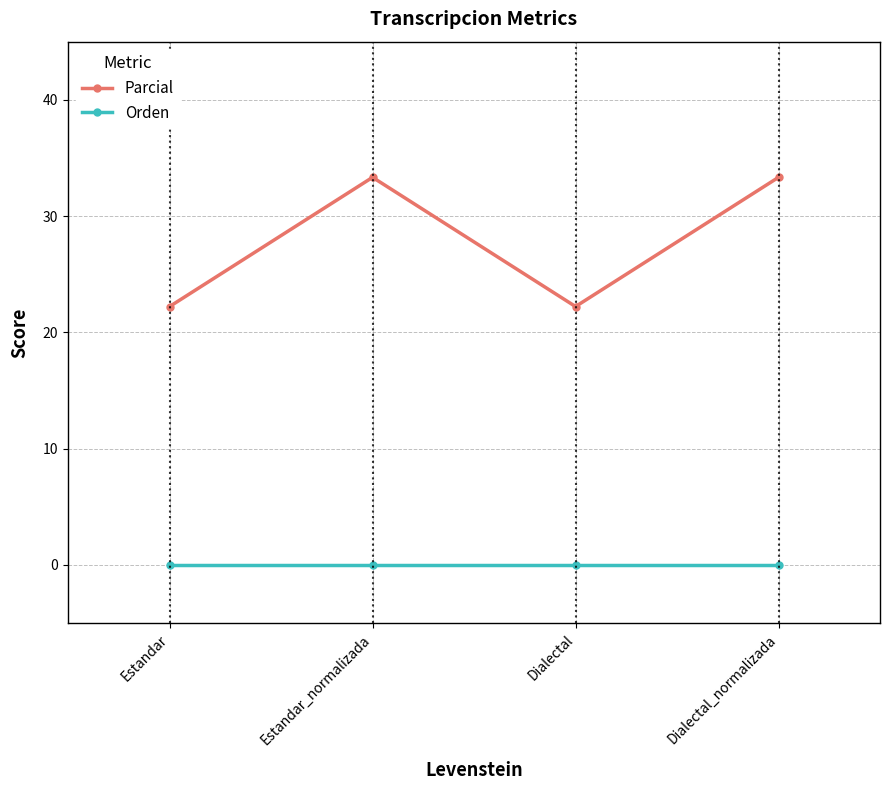

What position from the left is Dialectal_normalizada?

4